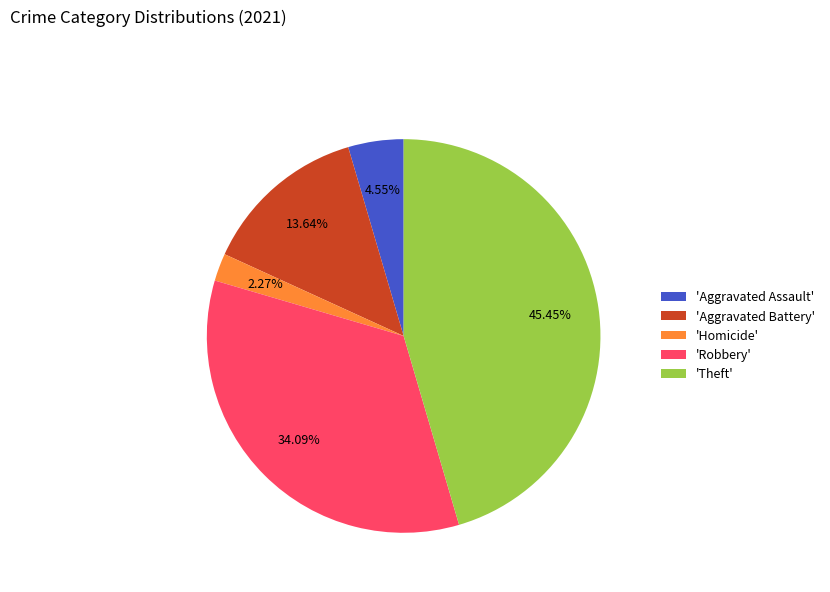

Which slice is the smallest?

'Homicide'